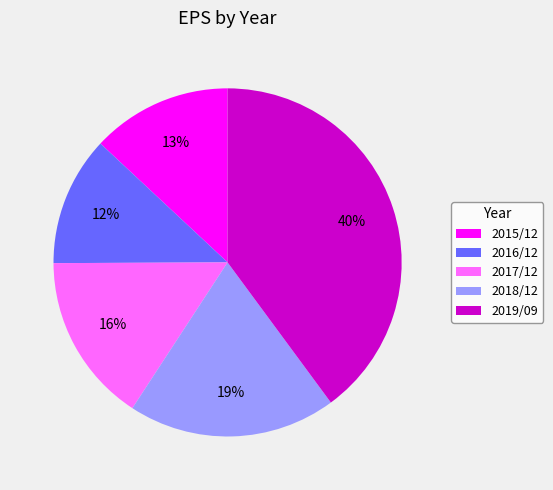

What percentage is the 2017/12 slice, to the nearest percent?

16%